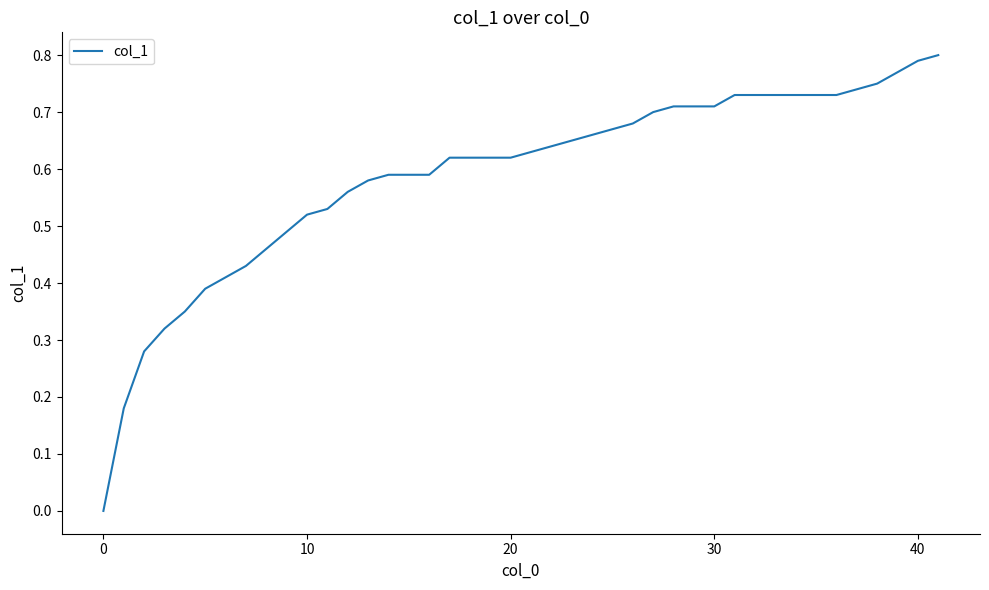

Does the chart have visible grid lines?

No